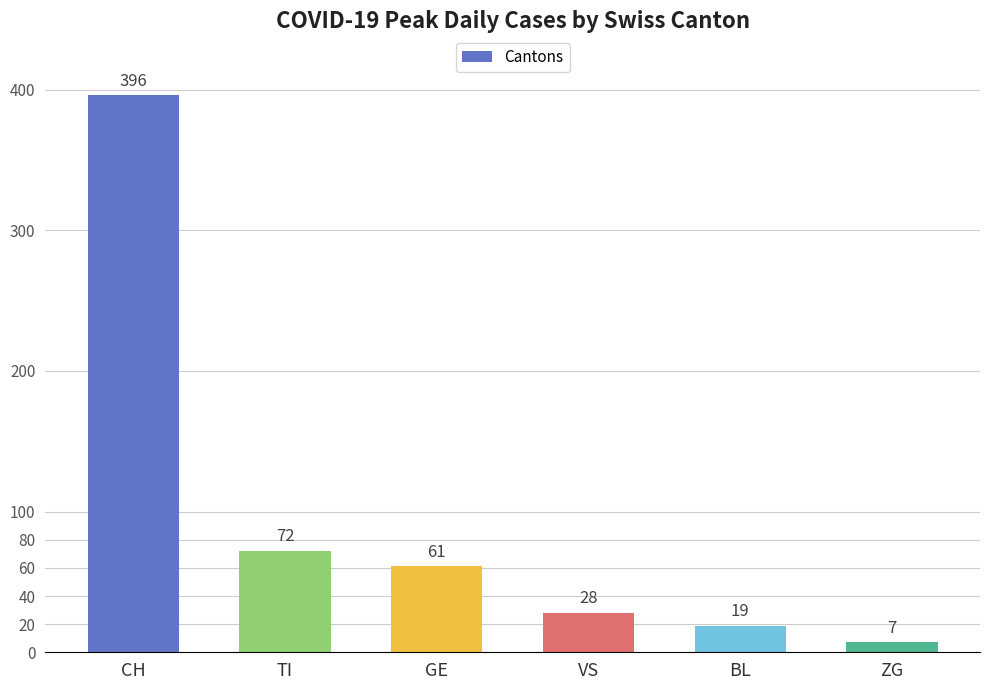

Reading left to right, transcribe all the data shown in this chart.

396	72	61	28	19	7